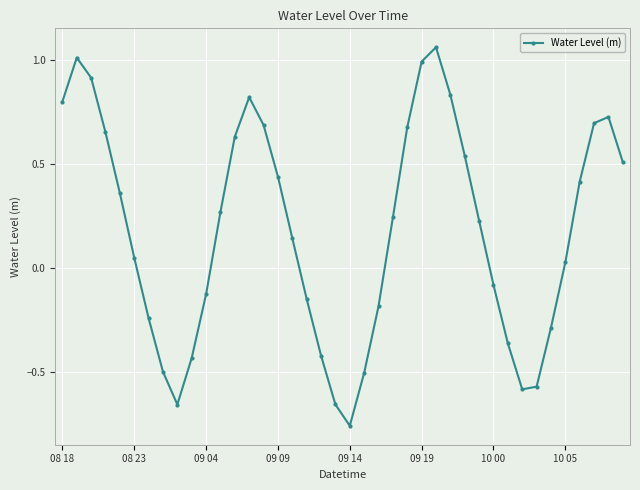

How many interior local peaks (higher than both neighbors) does the data have?

4